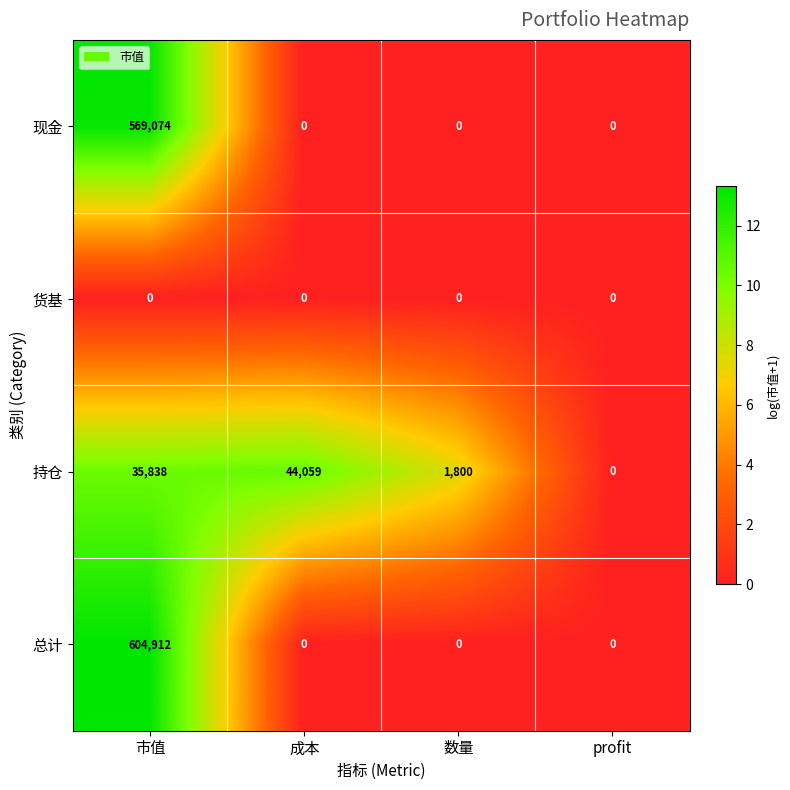

What is the difference between the maximum and minimum values in the 现金 series?

569074